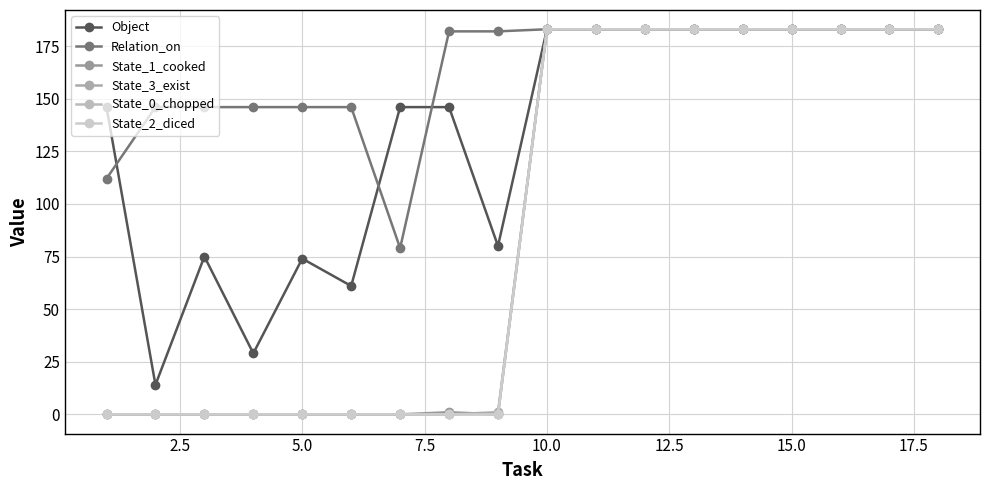

What is the difference between the second highest and second lowest values in the State_3_exist series?

183